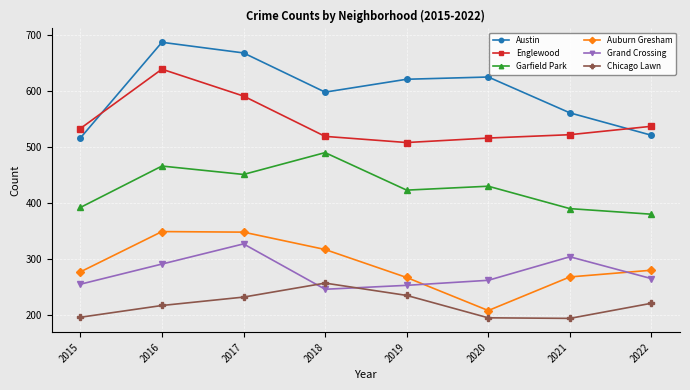

At which category does the chart reach its peak across all series?

2016